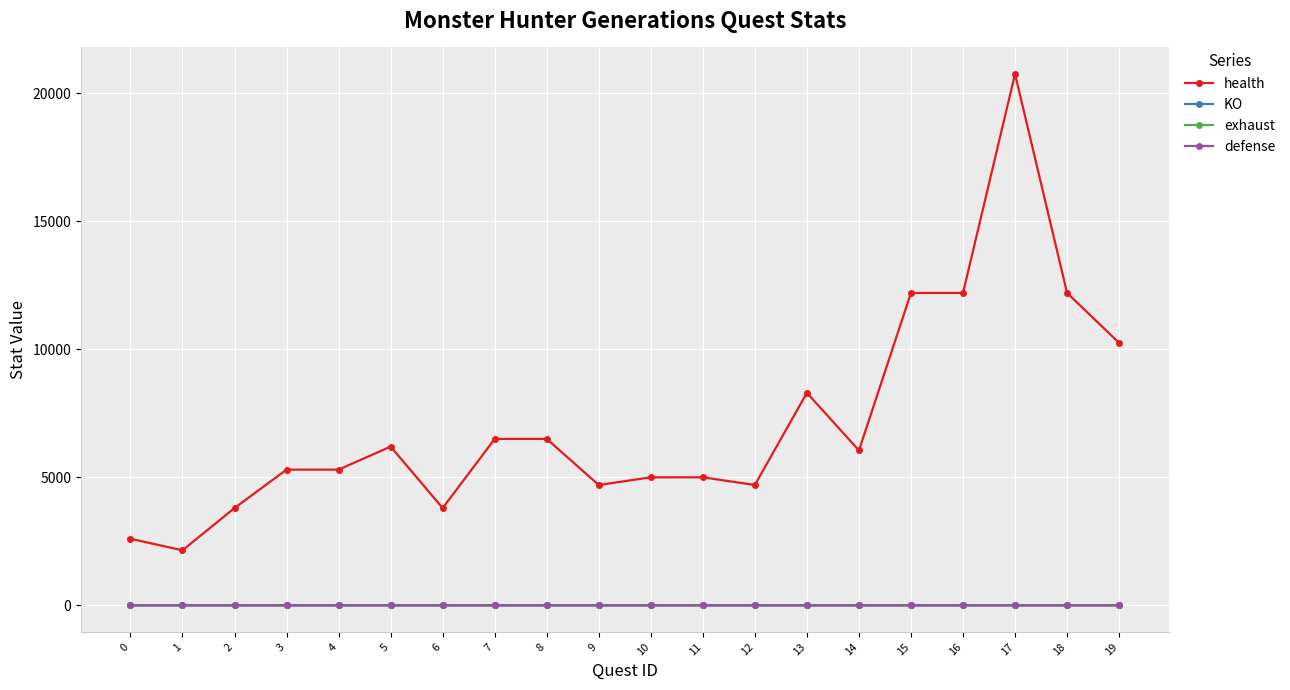

Is it true that exhaust equals 1.3 at 4?

True